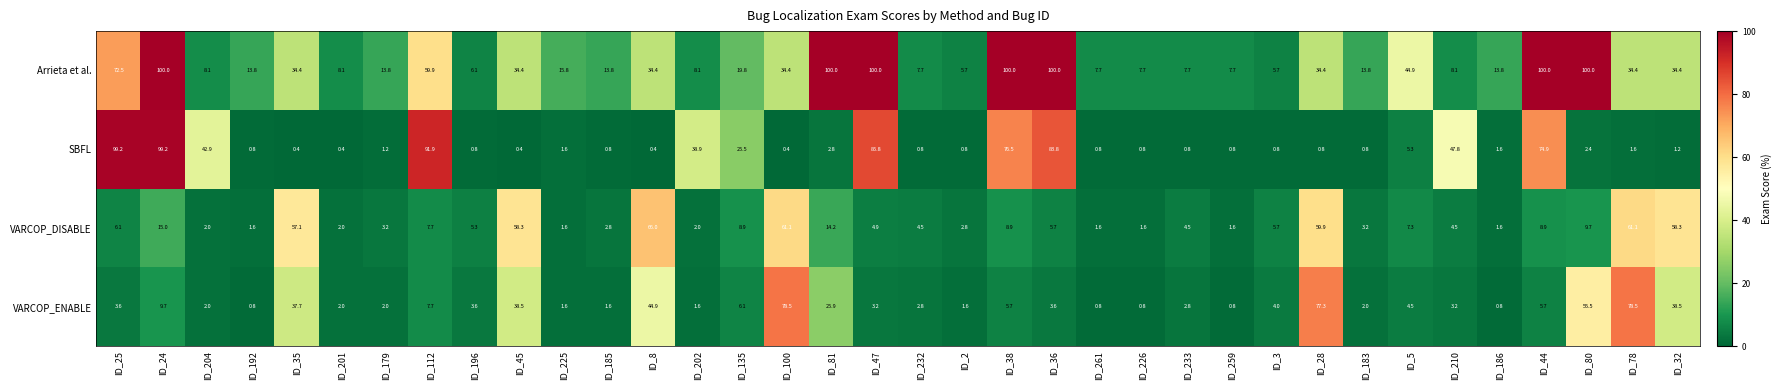

What value does the VARCOP_DISABLE series have at ID_78?

61.1